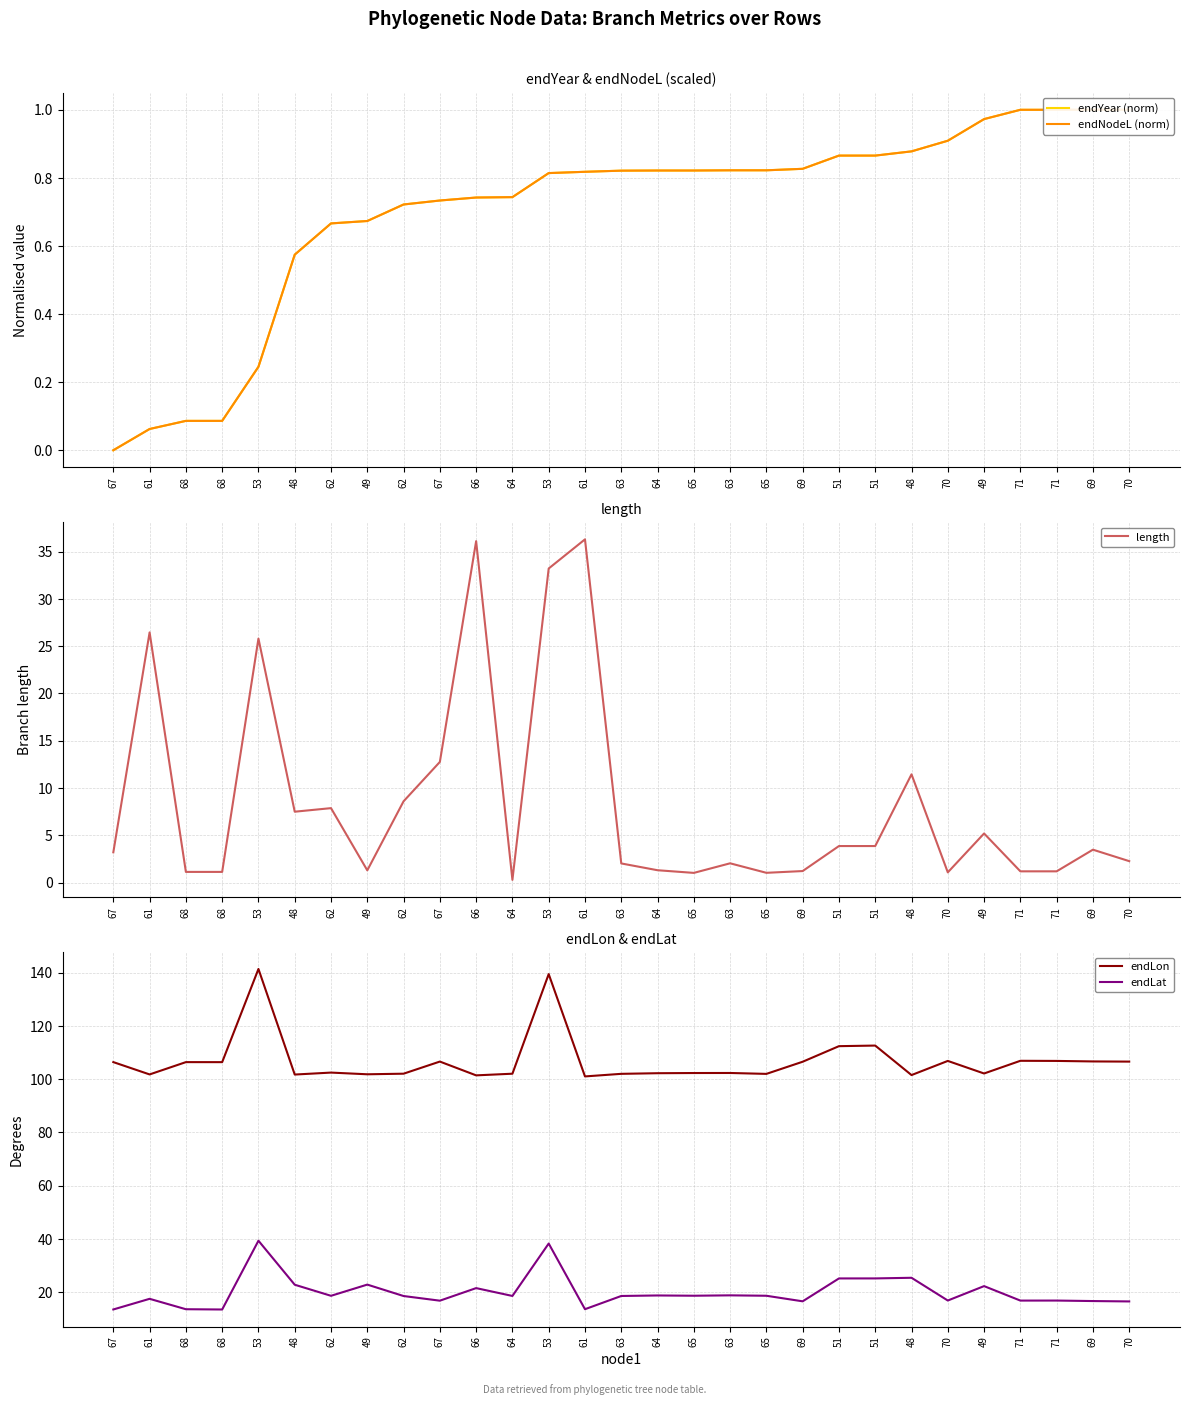

What are all the series names shown in the legend?

endYear (norm), endNodeL (norm), length, endLon, endLat